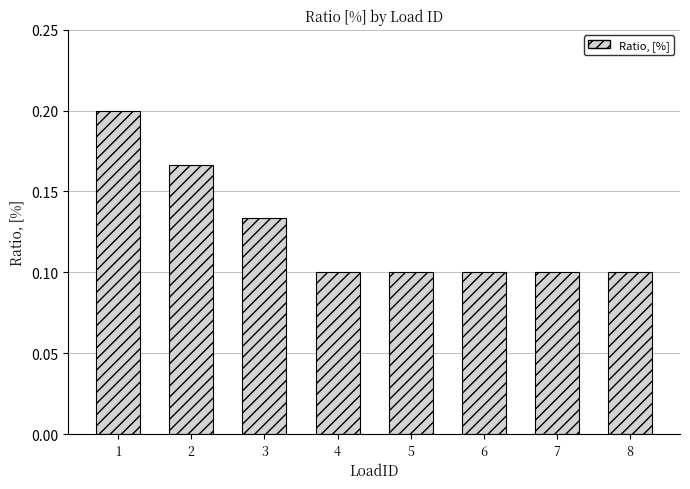

What is the sum of all values?

1.0